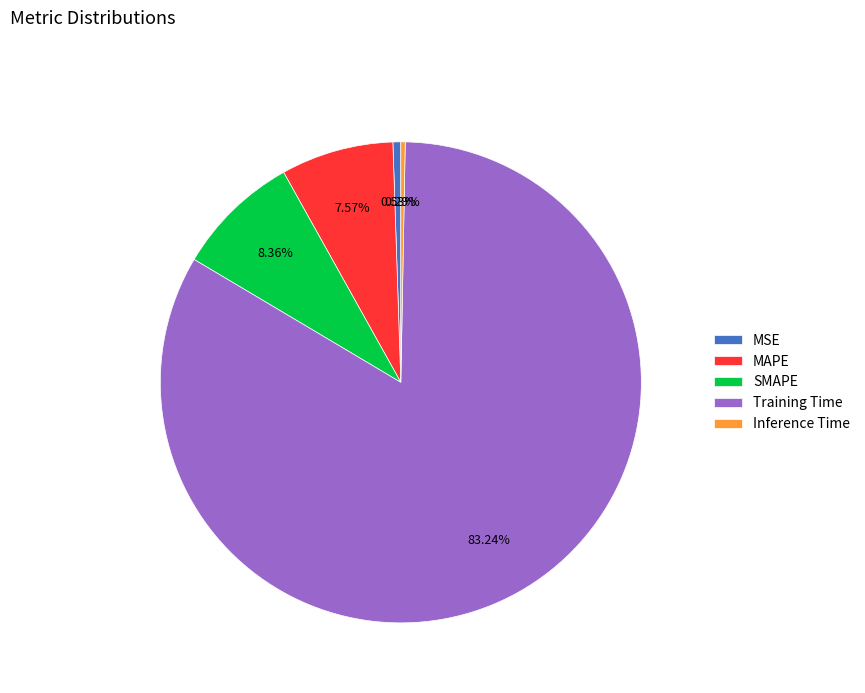

How many slices are in this pie chart?

5